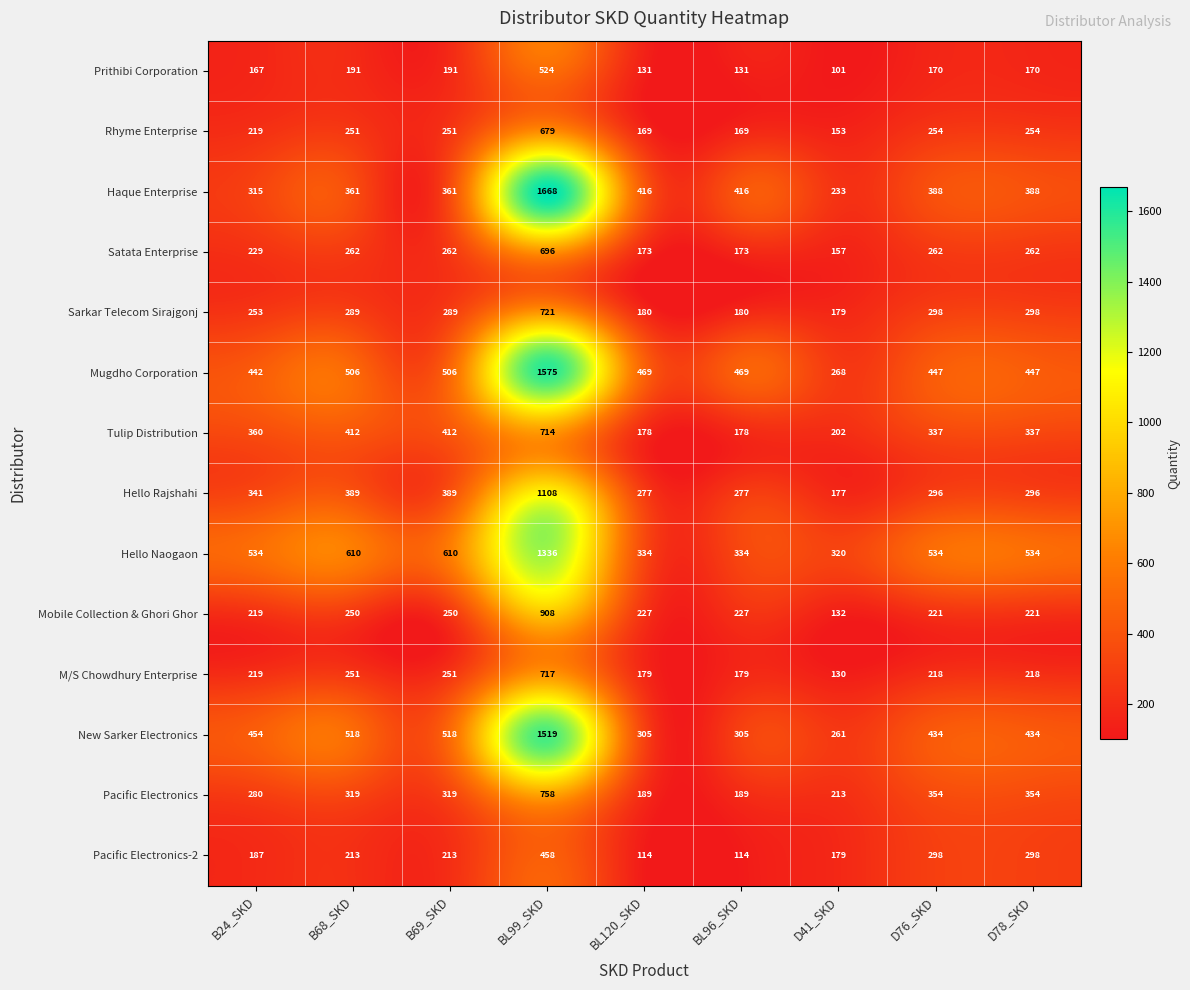

True or false: Tulip Distribution has a value of 112 at BL96_SKD.

False